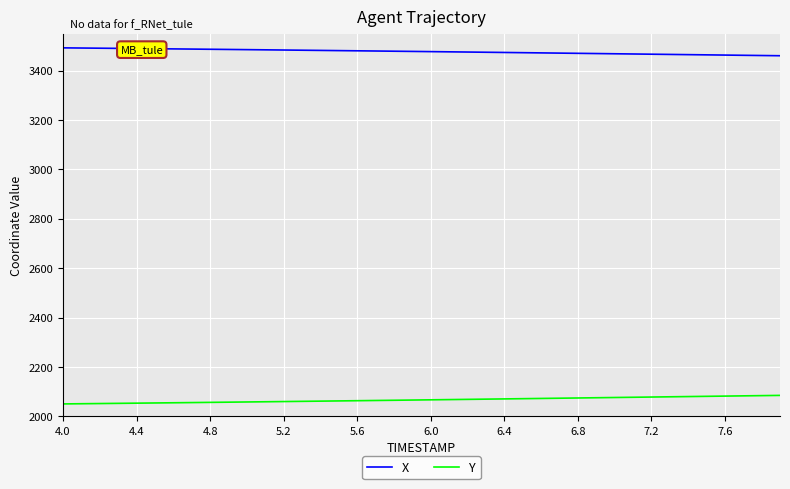

Which series has the largest total across all categories?

X